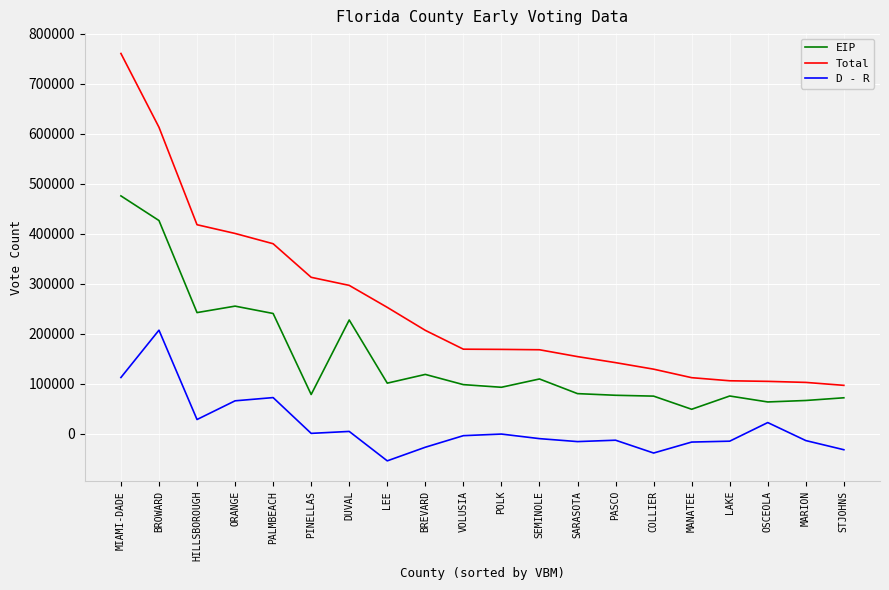

At PALMBEACH, list the series in order from largest to smallest.

Total, EIP, D - R